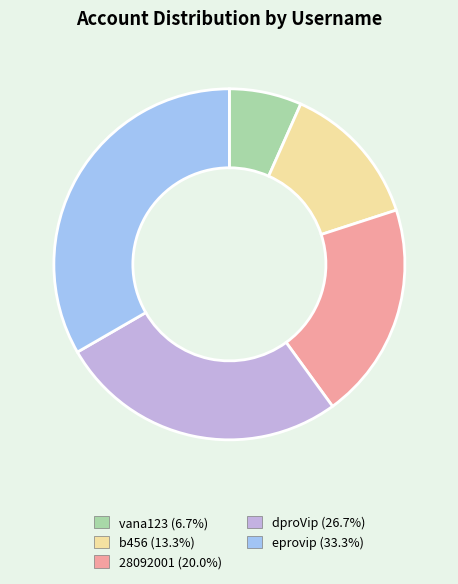

The vana123 slice represents 7% of the pie. True or false?

True